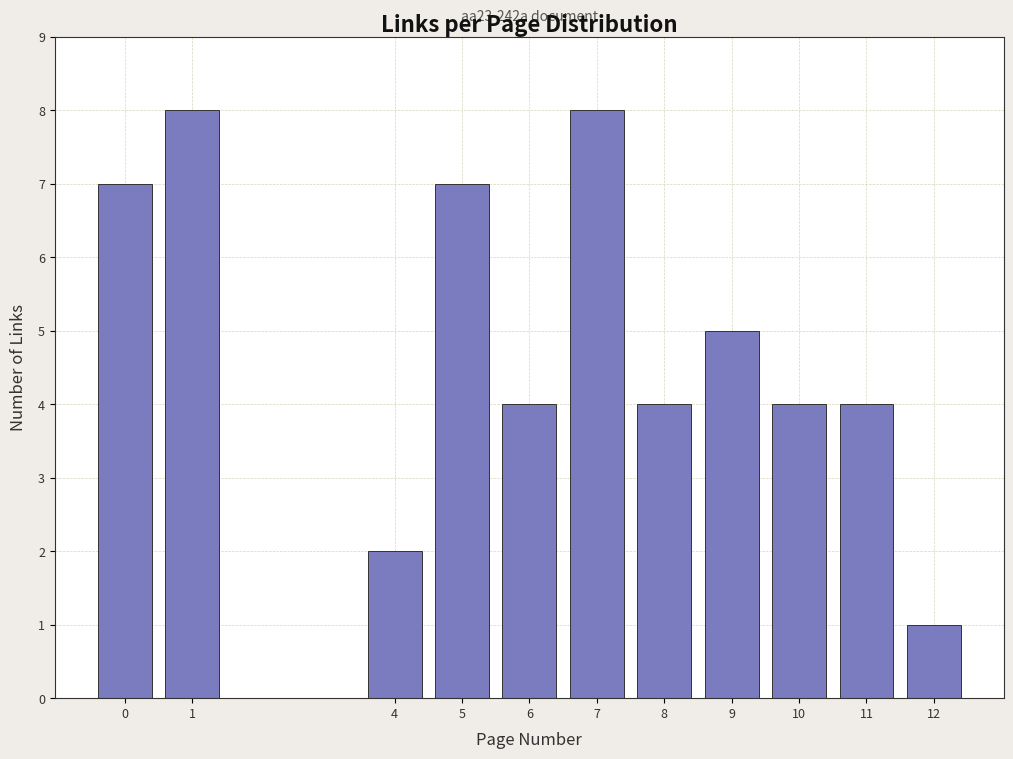

Reading right to left, extract all data points from this chart.

12=1	11=4	10=4	9=5	8=4	7=8	6=4	5=7	4=2	1=8	0=7